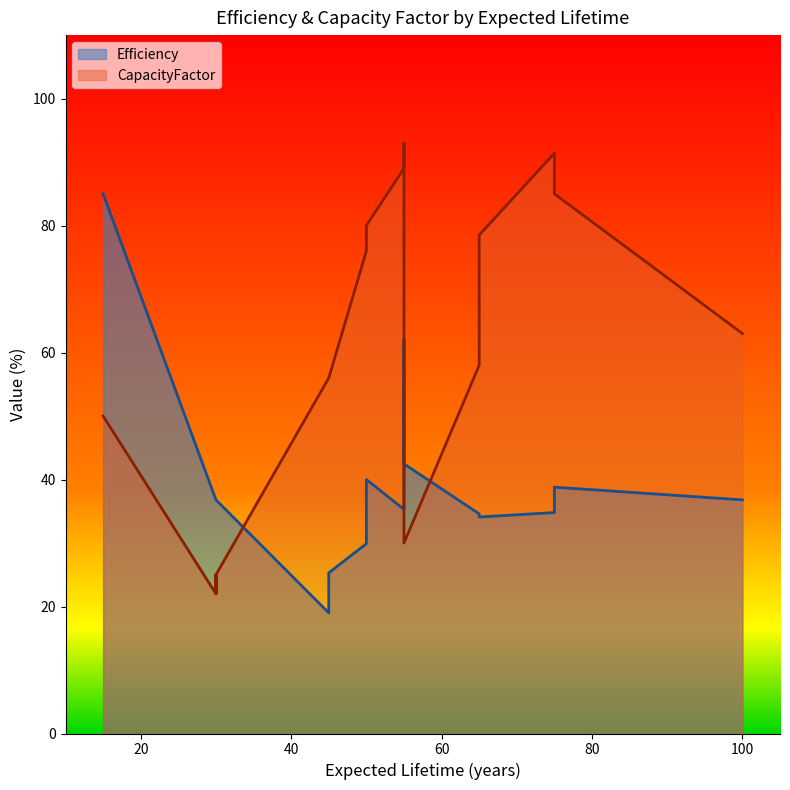

How many series are shown in this chart?

2